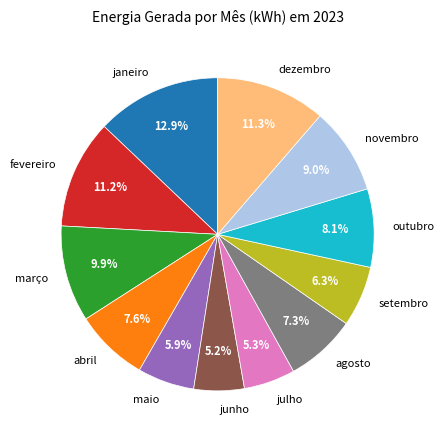

Which category has the biggest portion of the pie?

janeiro